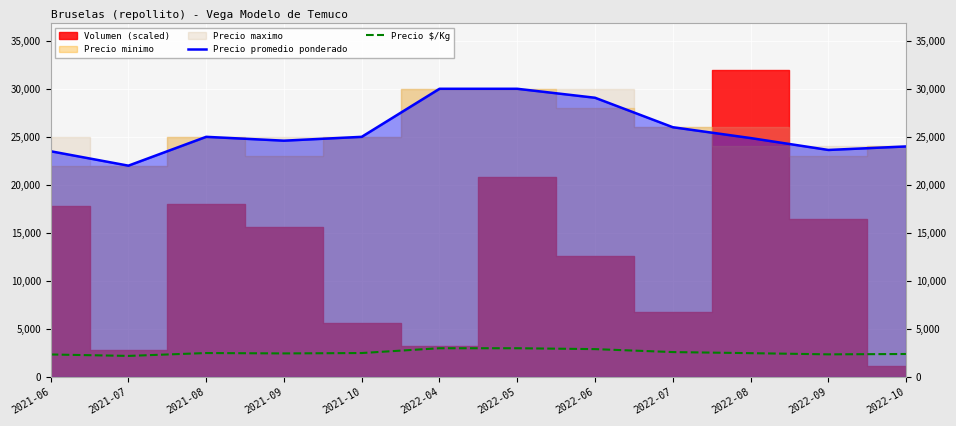

Which category has the lowest value in the Precio promedio ponderado series?

2021-07